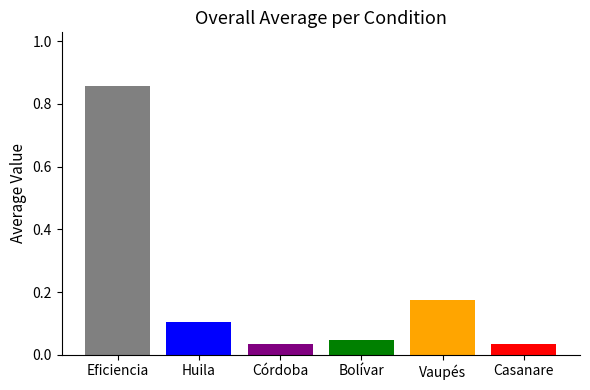

Does the chart contain any negative values?

No